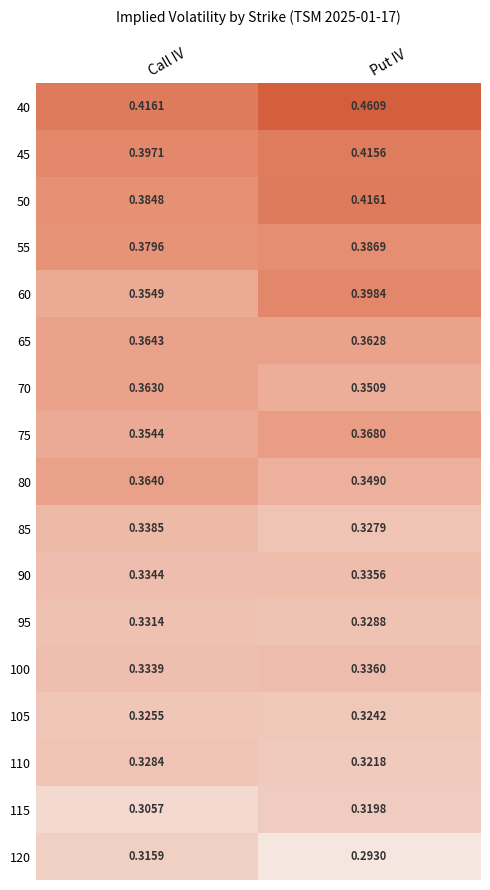

At which label is 115 closest to 0?

Call IV